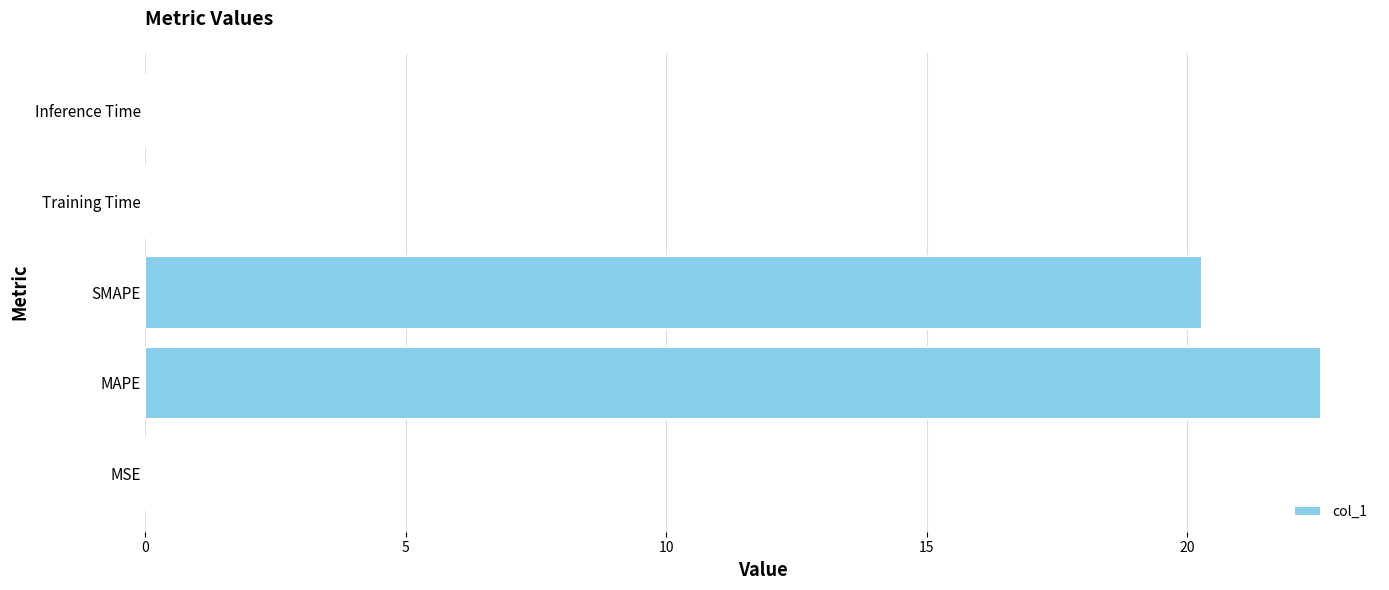

Between Training Time and MAPE, which is larger?

MAPE